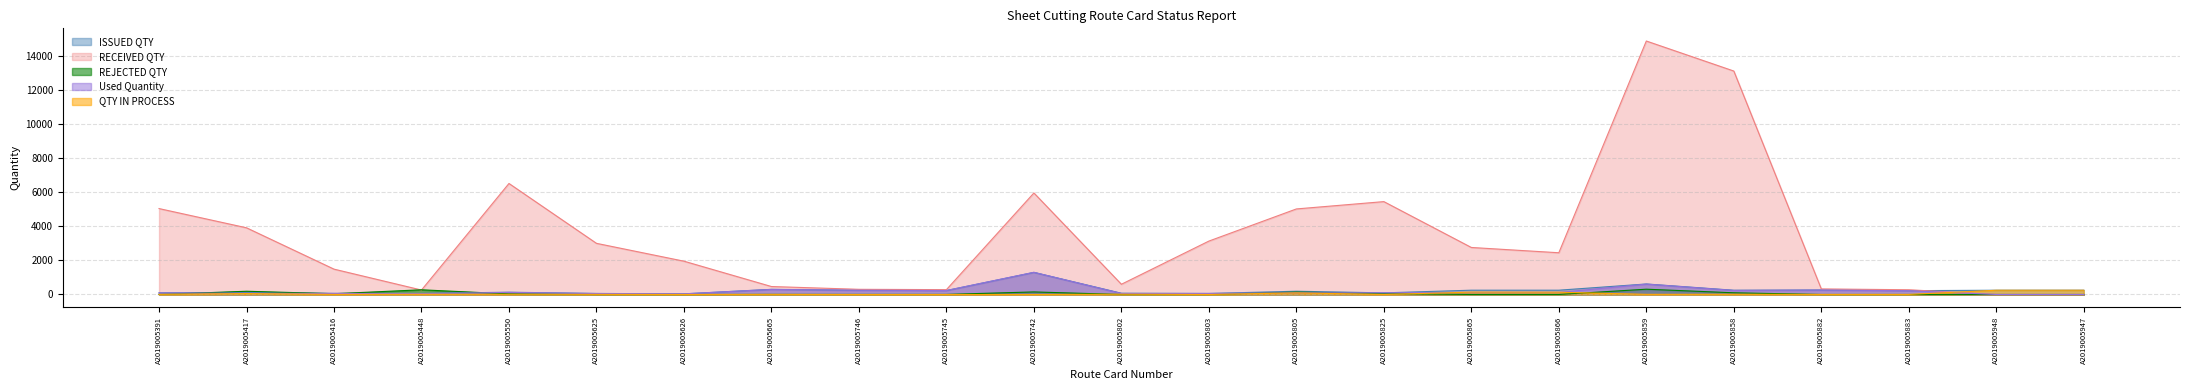

True or false: ISSUED QTY and REJECTED QTY cross at least once.

True